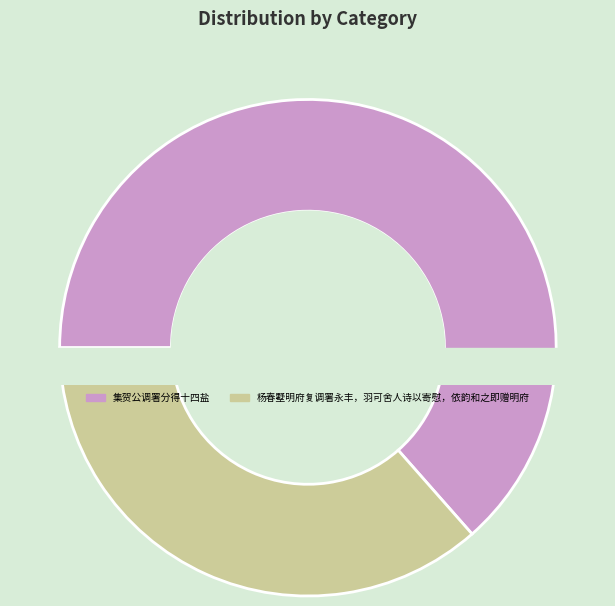

To the nearest percent, what is the difference between the largest and smallest slice percentages?

27%